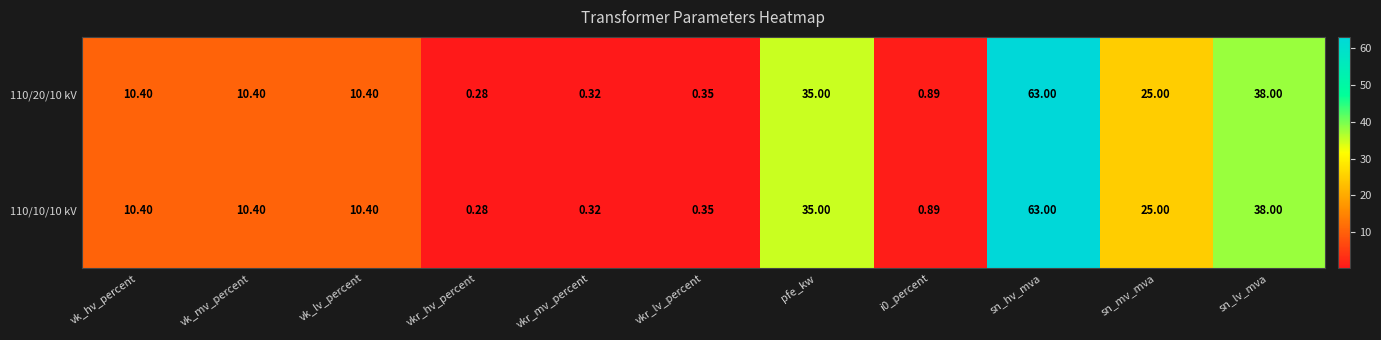

At which label is 110/10/10 kV closest to 31?

pfe_kw